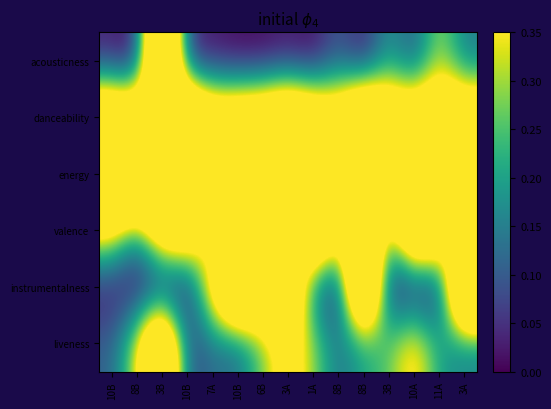

Count the number of data series in this chart.

6